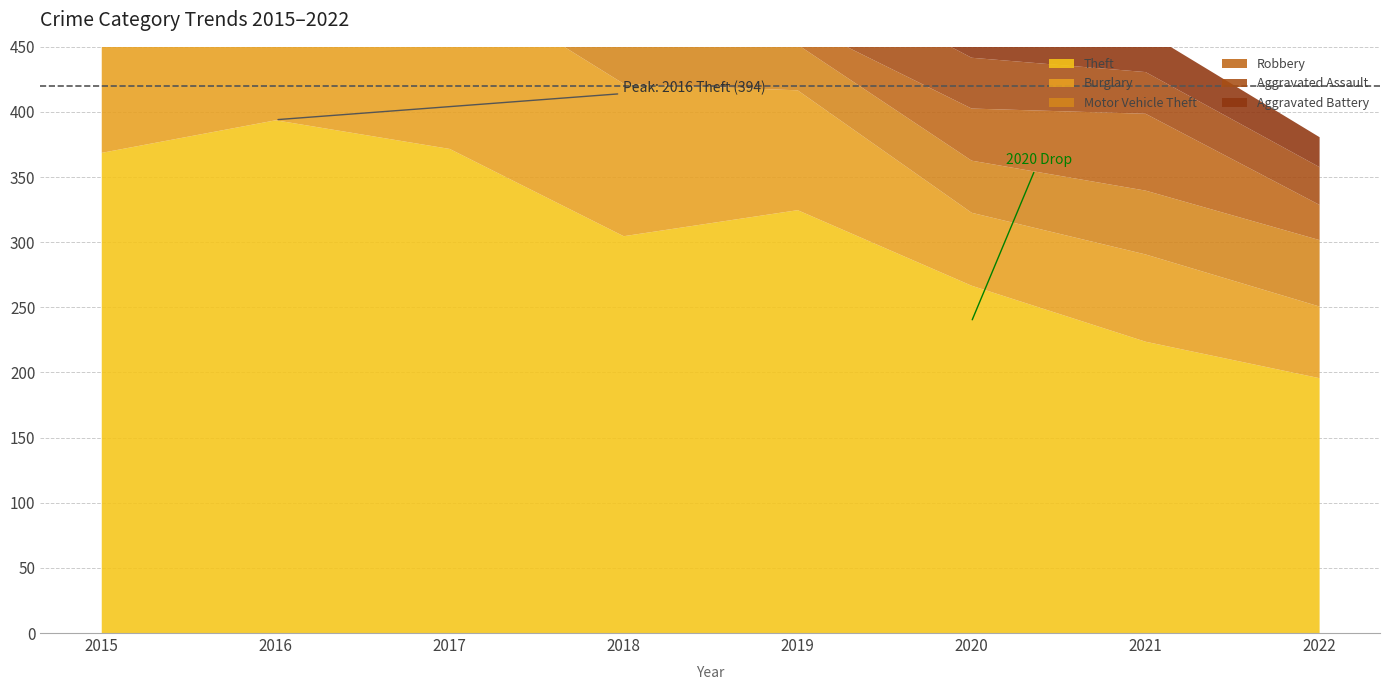

Read the Motor Vehicle Theft value at 2019.

35